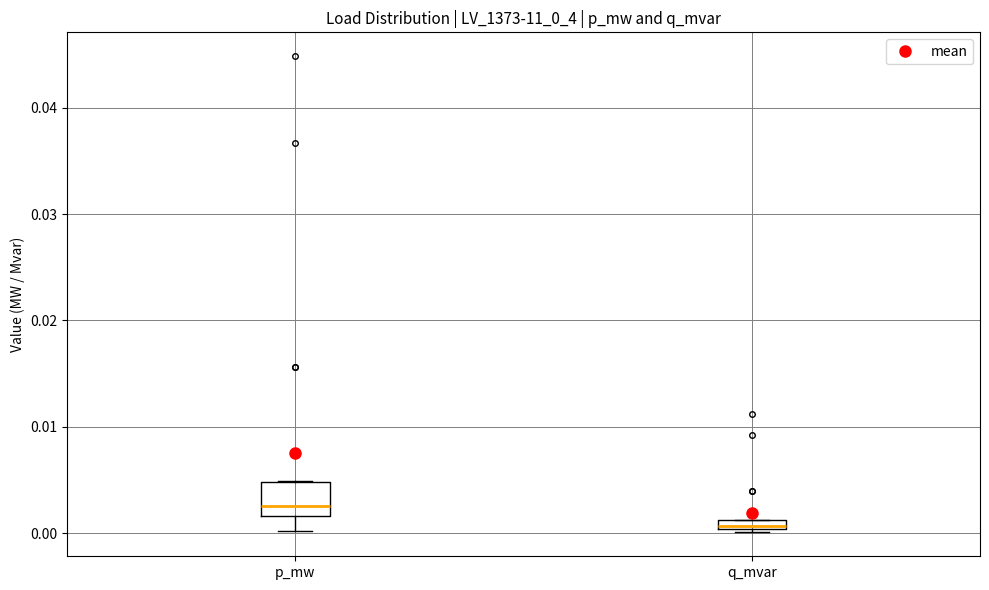

Which box's median line is the highest?

p_mw